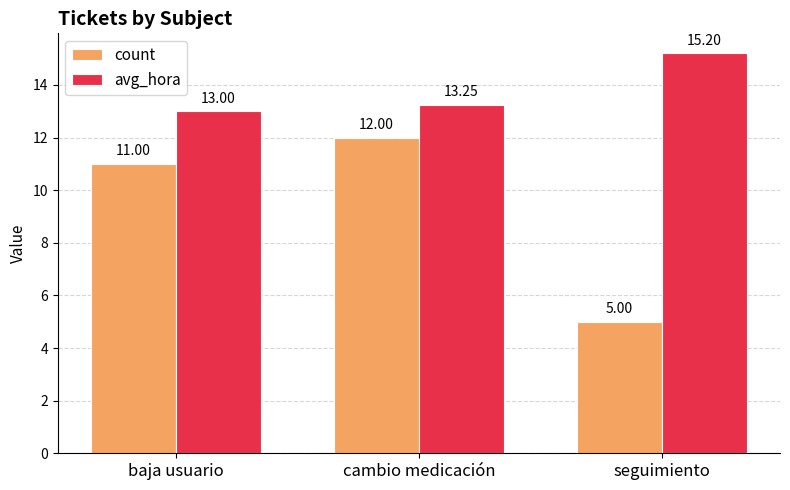

At which category is the sum across all series the highest?

cambio medicación